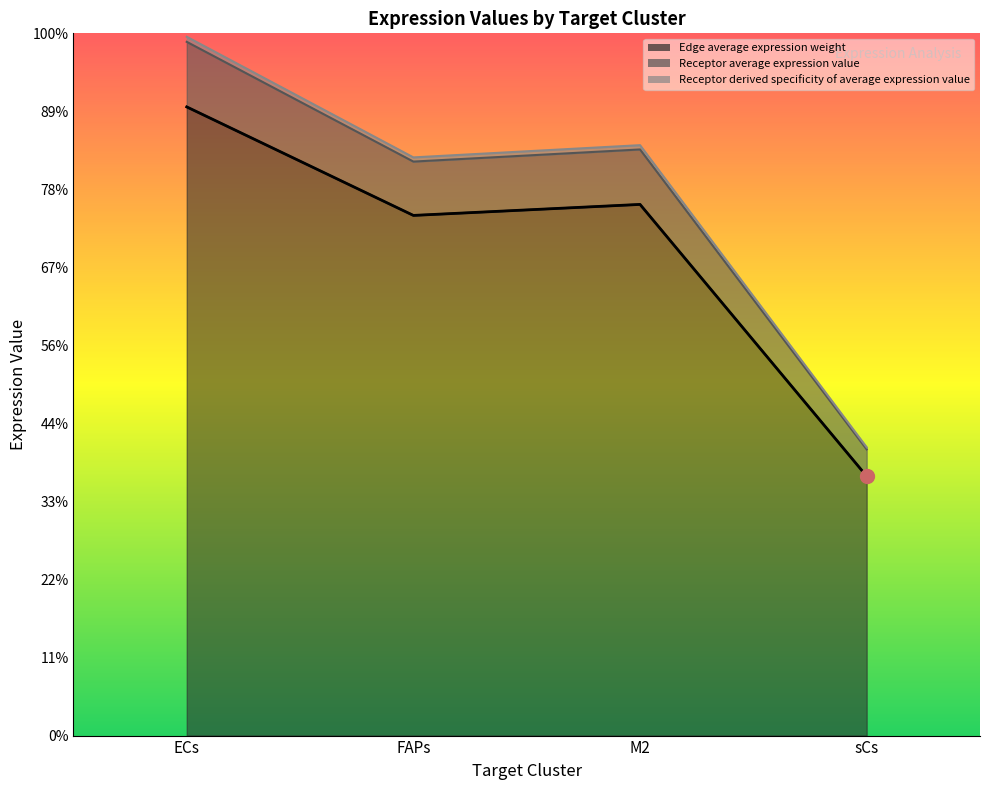

At which label does Receptor derived specificity of average expression value first exceed 34?

ECs